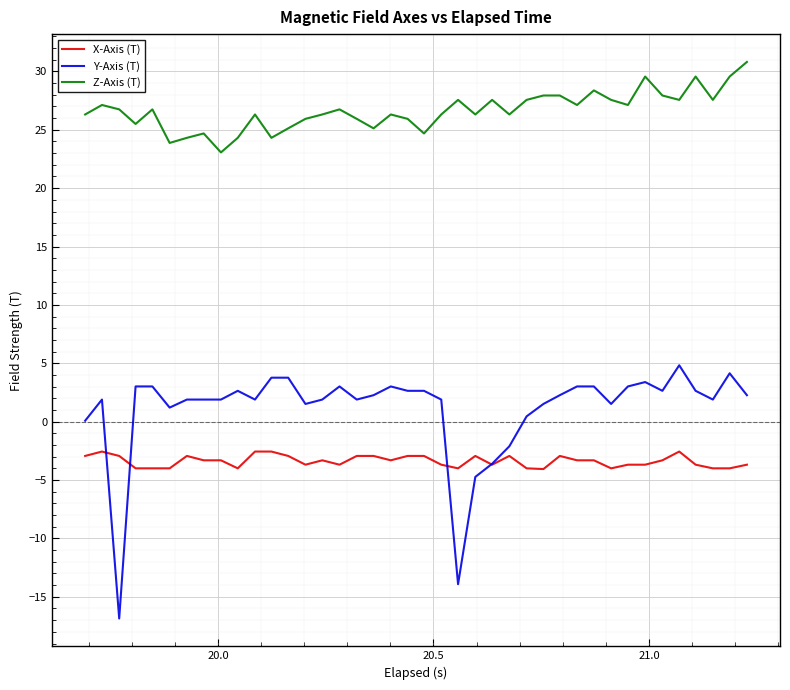

Which series has the largest total across all categories?

Z-Axis (T)